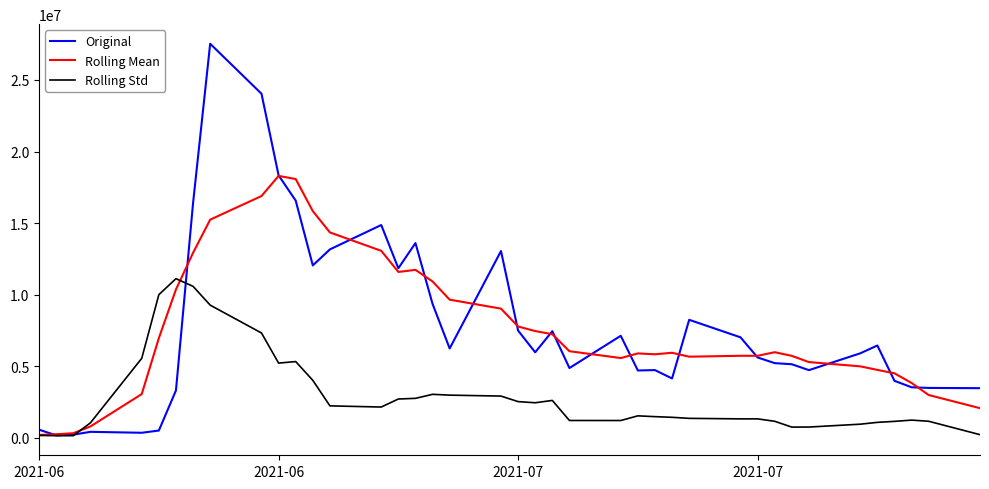

Which series has the largest range (max minus min)?

Original